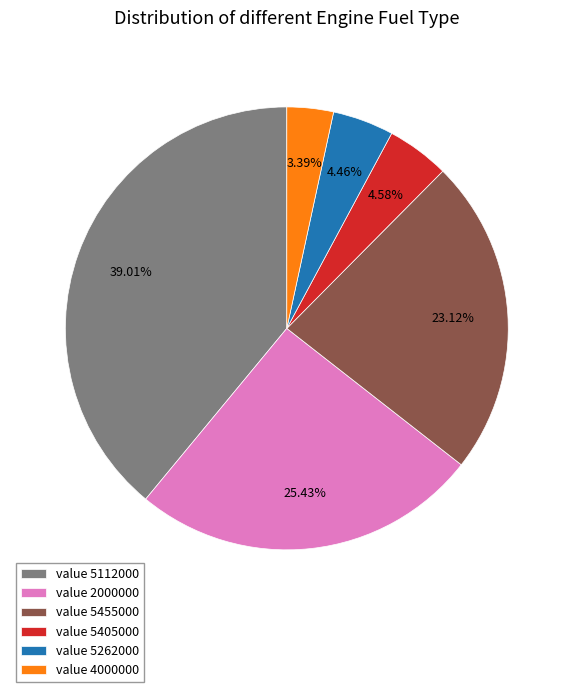

Is there a majority slice in this chart?

No